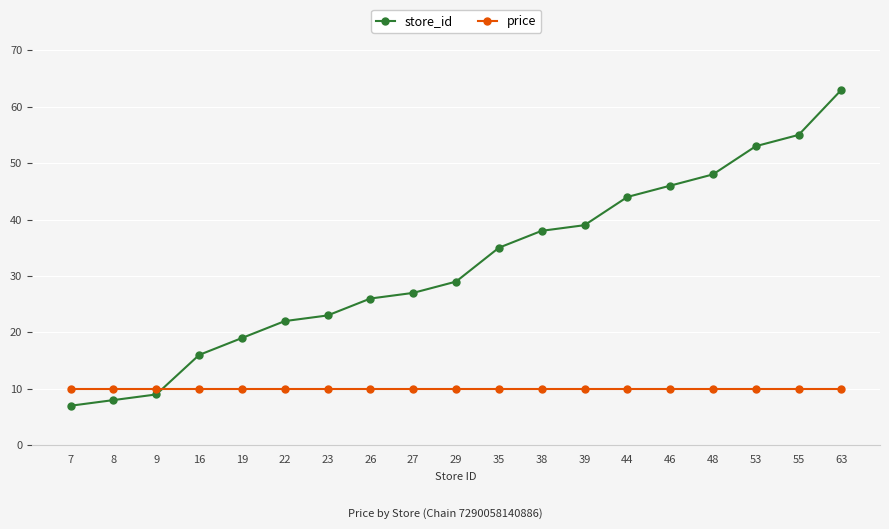

Which series ends up on top after the final intersection of price and store_id?

store_id